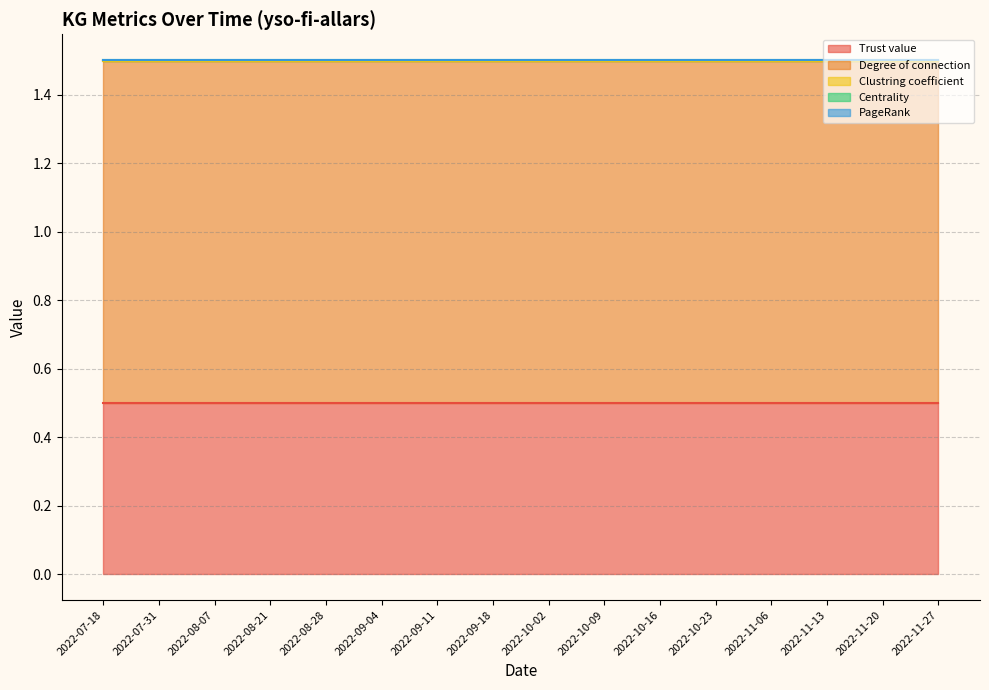

Rank the categories by Centrality value from lowest to highest.

2022-07-18, 2022-07-31, 2022-08-07, 2022-08-21, 2022-08-28, 2022-09-04, 2022-09-11, 2022-09-18, 2022-10-02, 2022-10-09, 2022-10-16, 2022-10-23, 2022-11-06, 2022-11-13, 2022-11-20, 2022-11-27